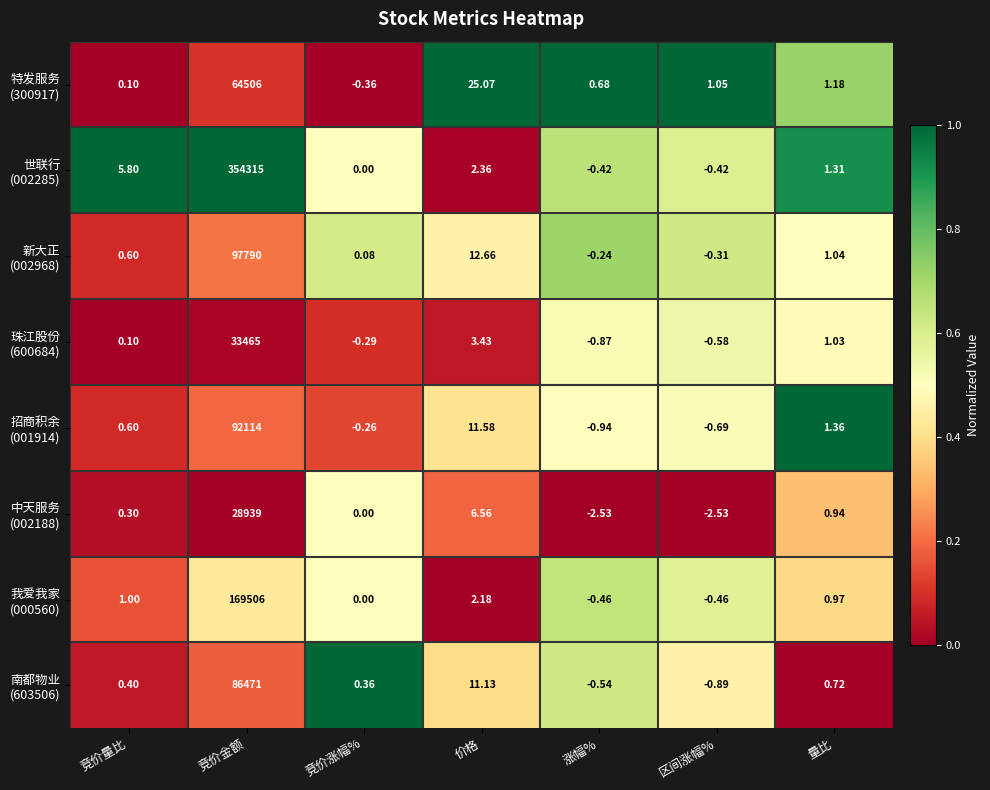

Count the number of data series in this chart.

8